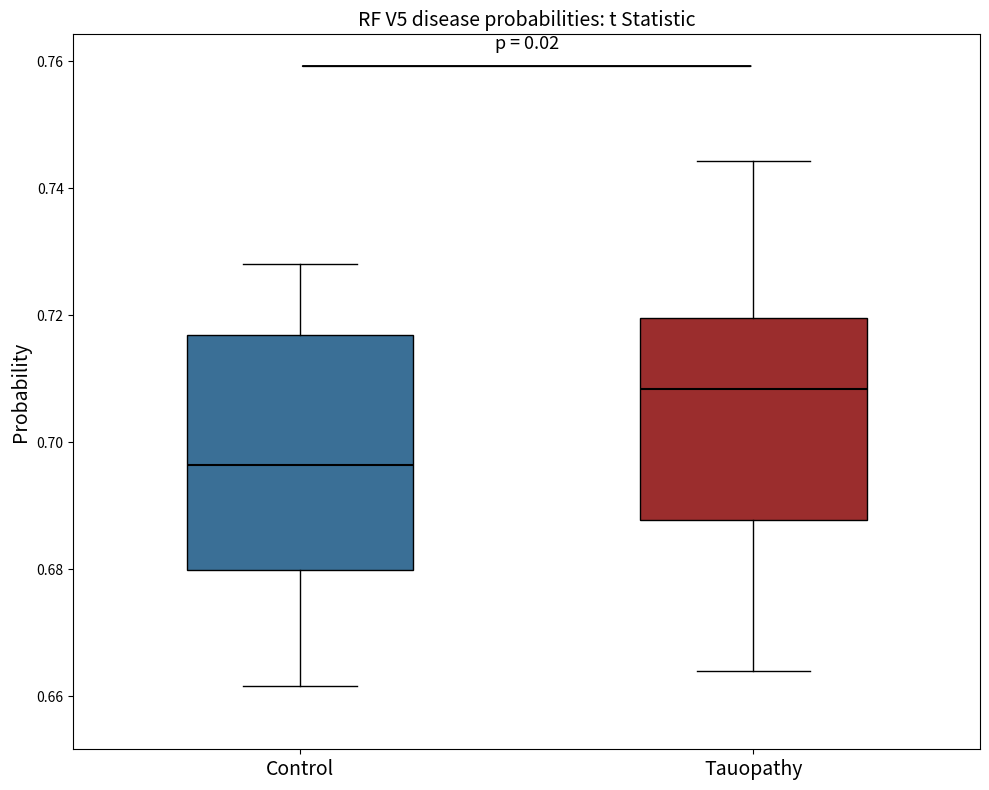

Which box has the highest median line?

Tauopathy